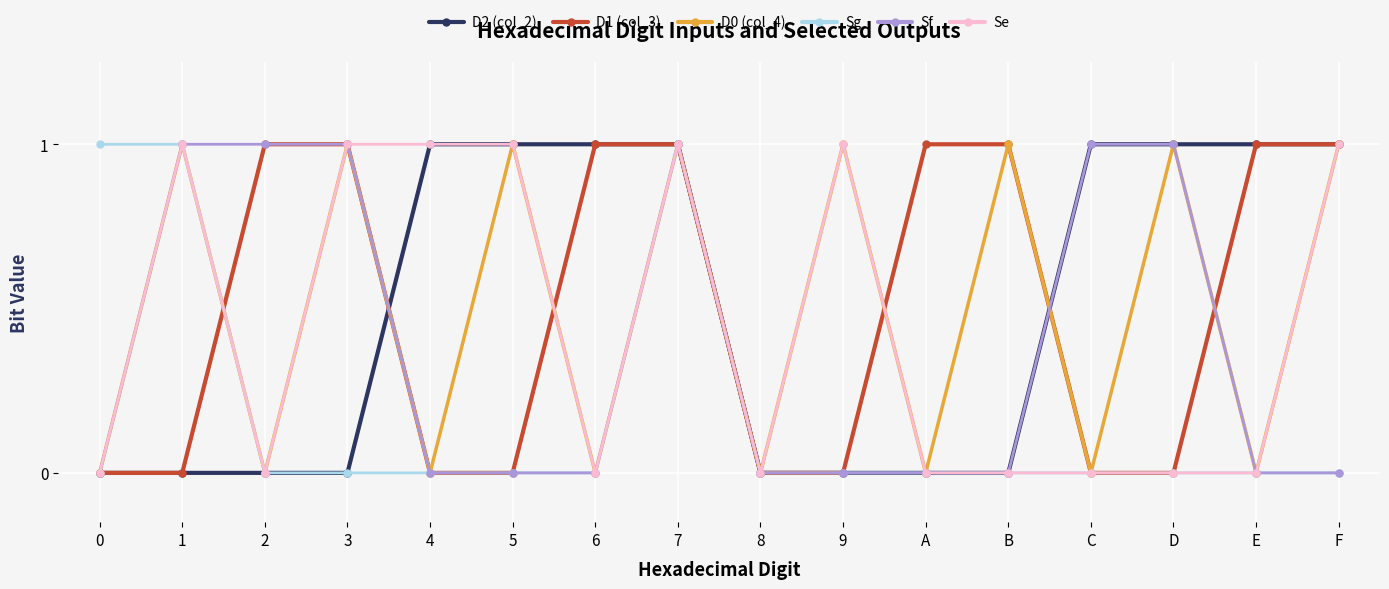

Does the chart have visible grid lines?

Yes